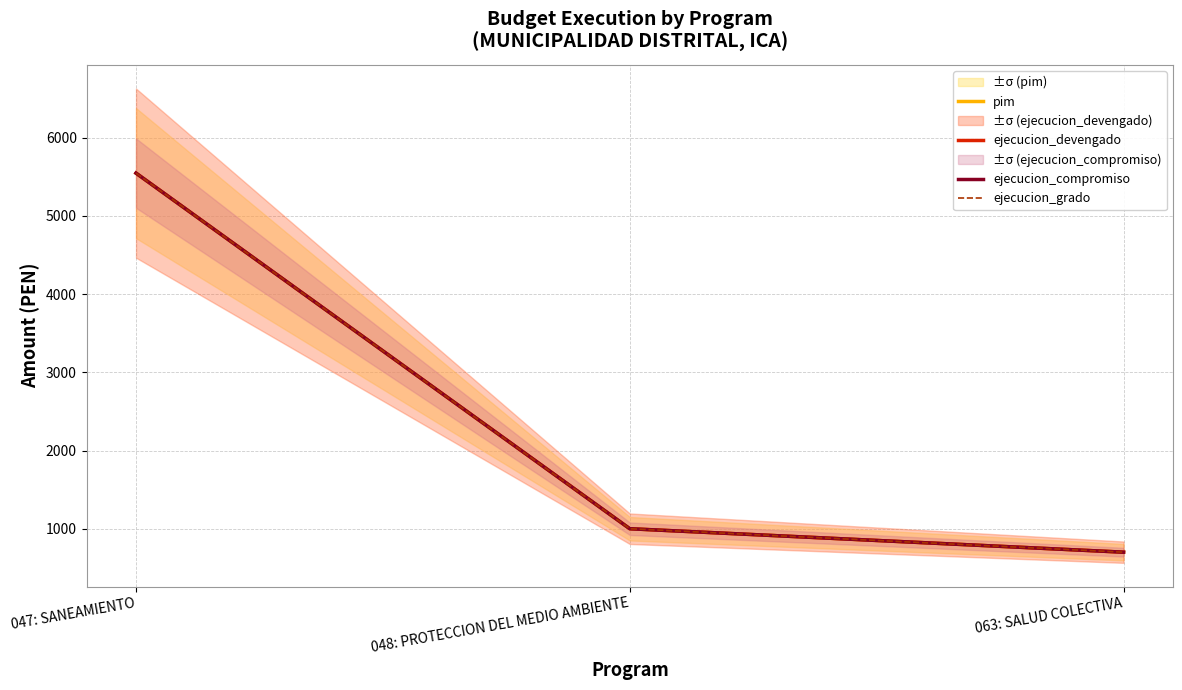

What are all the series names shown in the legend?

pim, ejecucion_devengado, ejecucion_compromiso, ejecucion_grado